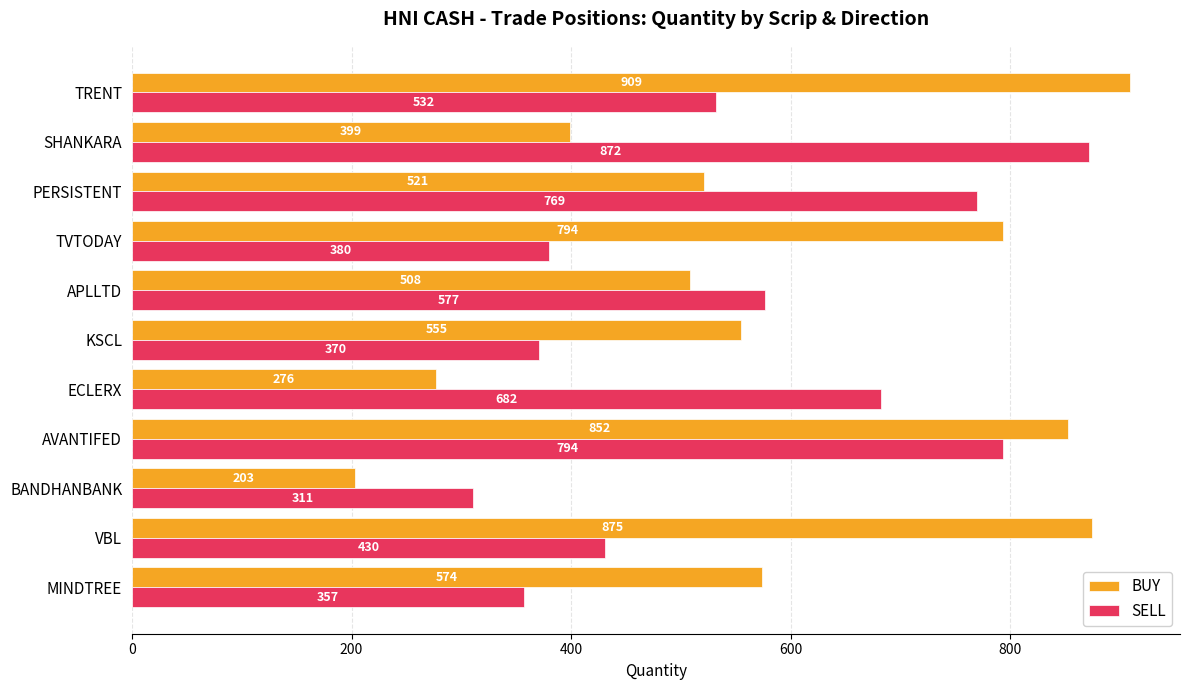

Rank the series by their maximum value, from highest to lowest.

BUY, SELL